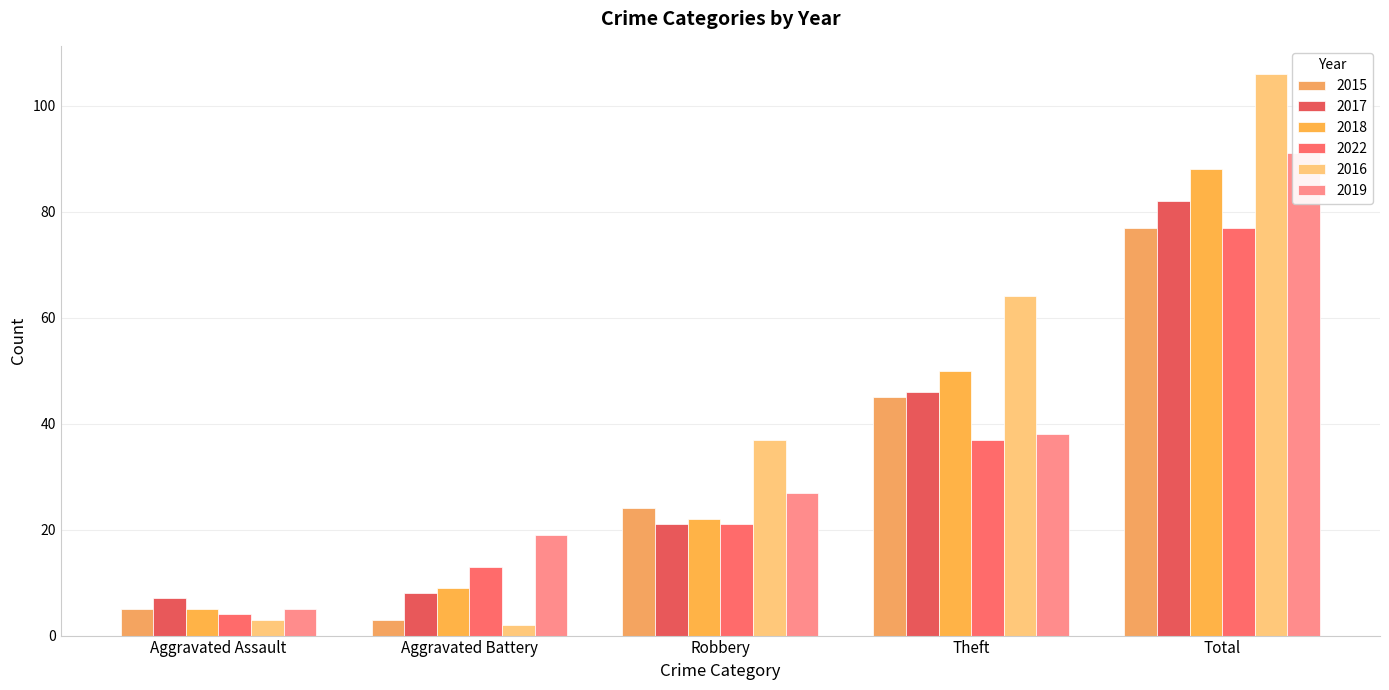

True or false: 2022 has a value of 62 at Theft.

False